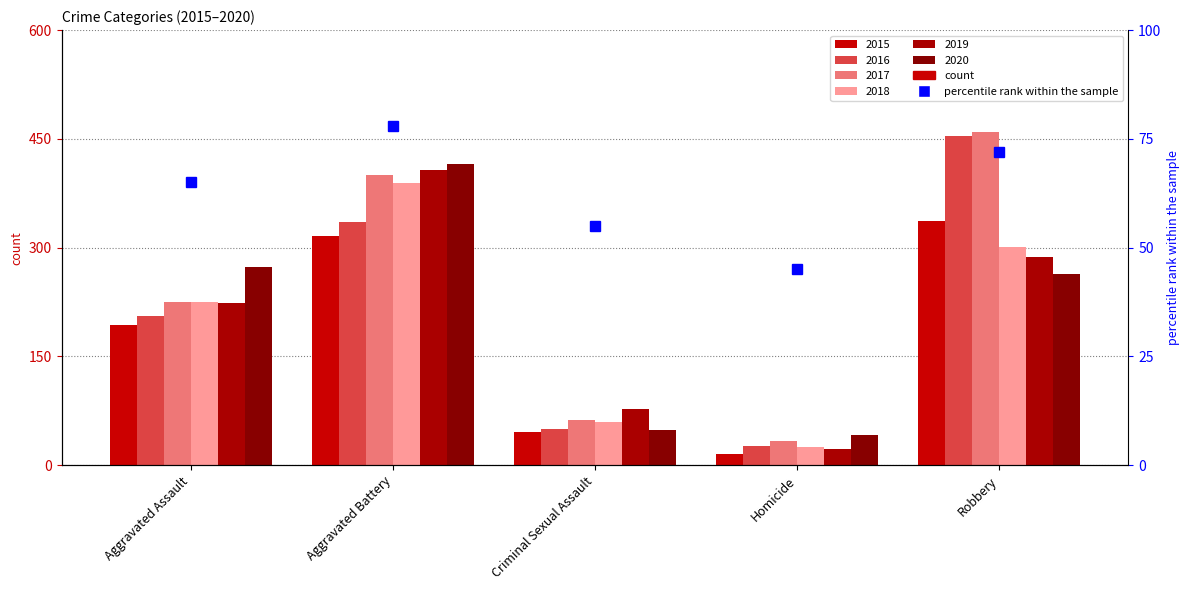

List the labels in order of value, largest first.

Aggravated Battery, Robbery, Aggravated Assault, Criminal Sexual Assault, Homicide